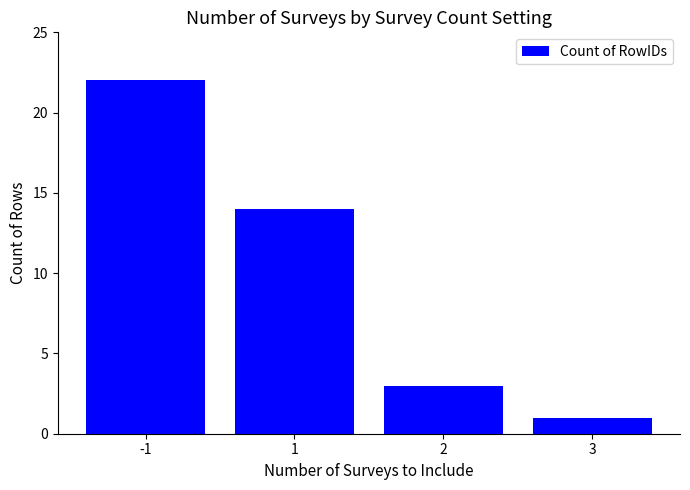

Reading left to right, what are all the values shown in this chart?

22	14	3	1